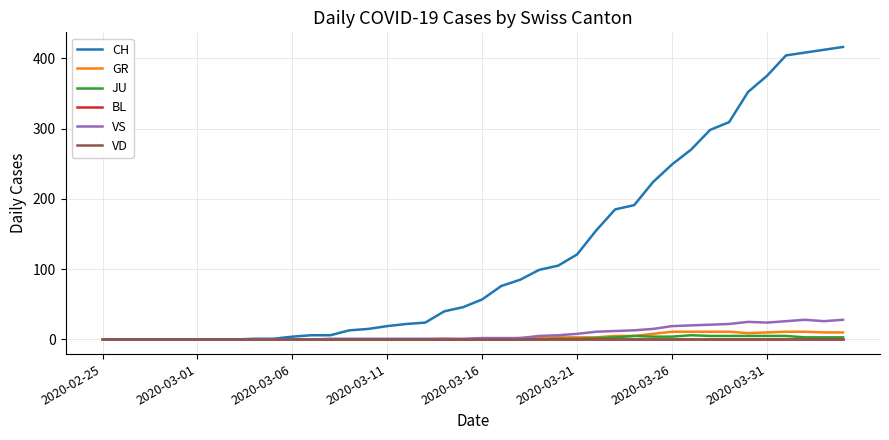

What is the label of the 4th point from the left?

2020-03-11